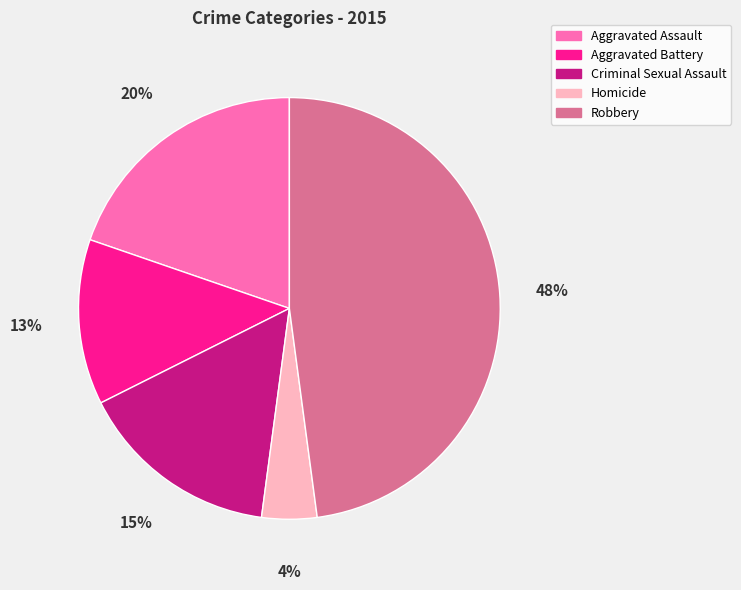

Combined, do Criminal Sexual Assault and Aggravated Battery account for over 50%?

No